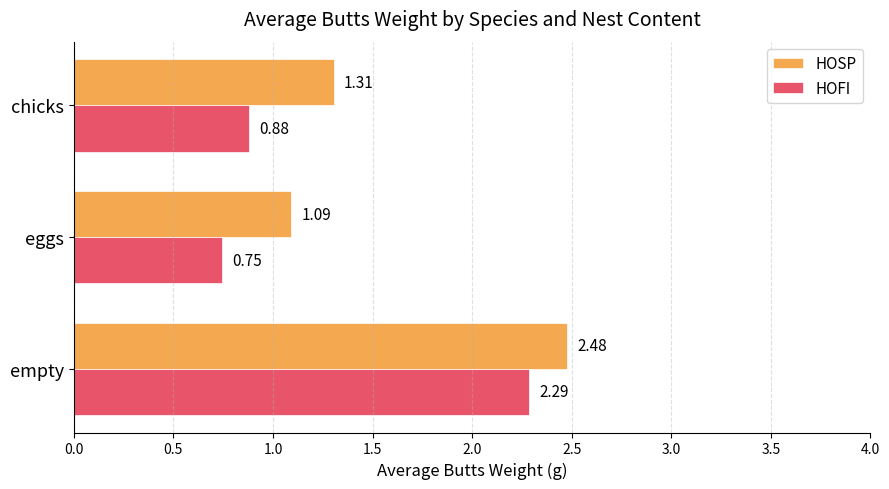

Between empty and eggs, which series saw the biggest shift?

HOFI